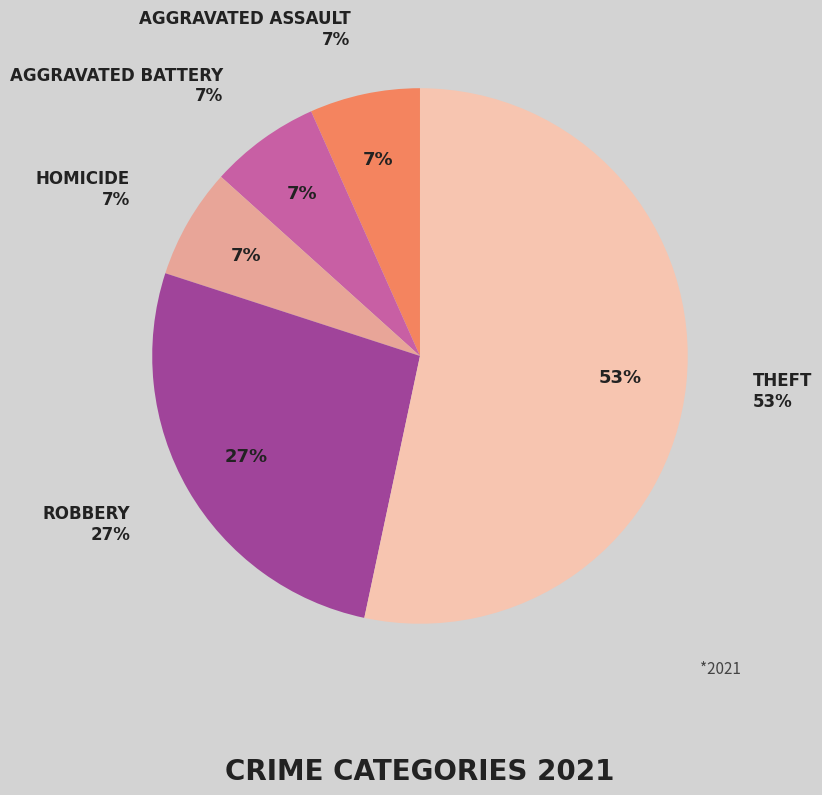

What is the total percentage of Aggravated Battery and Theft?

60.0%